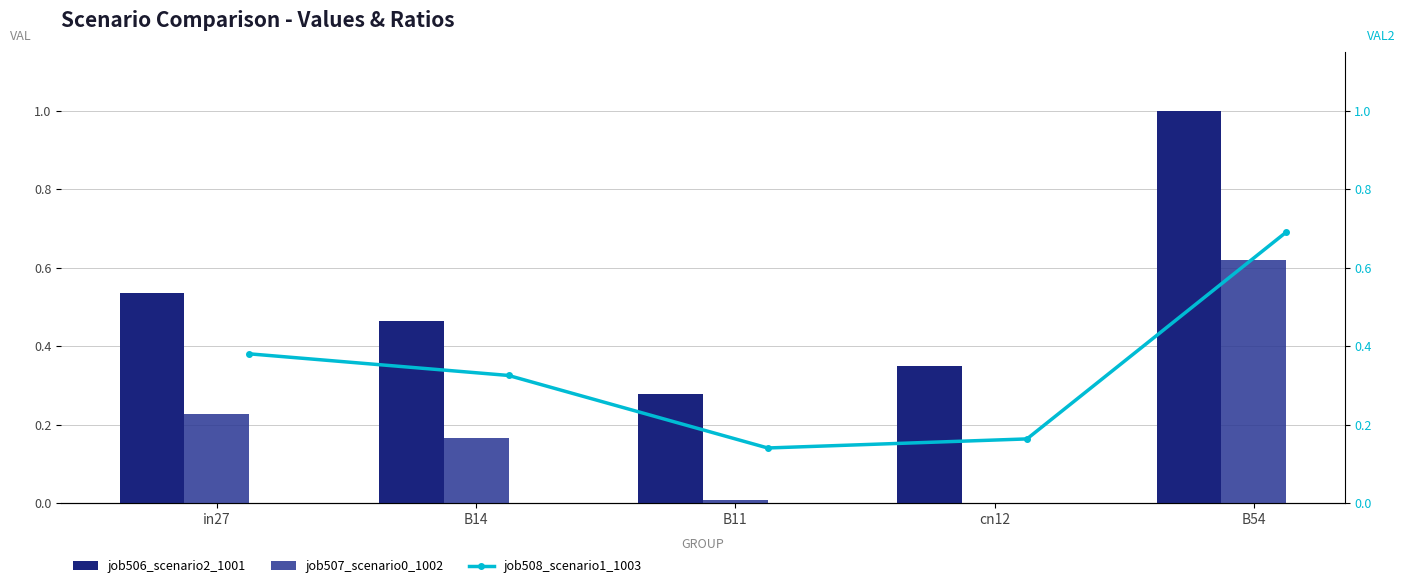

What is the label of the 1st bar from the right?

B54